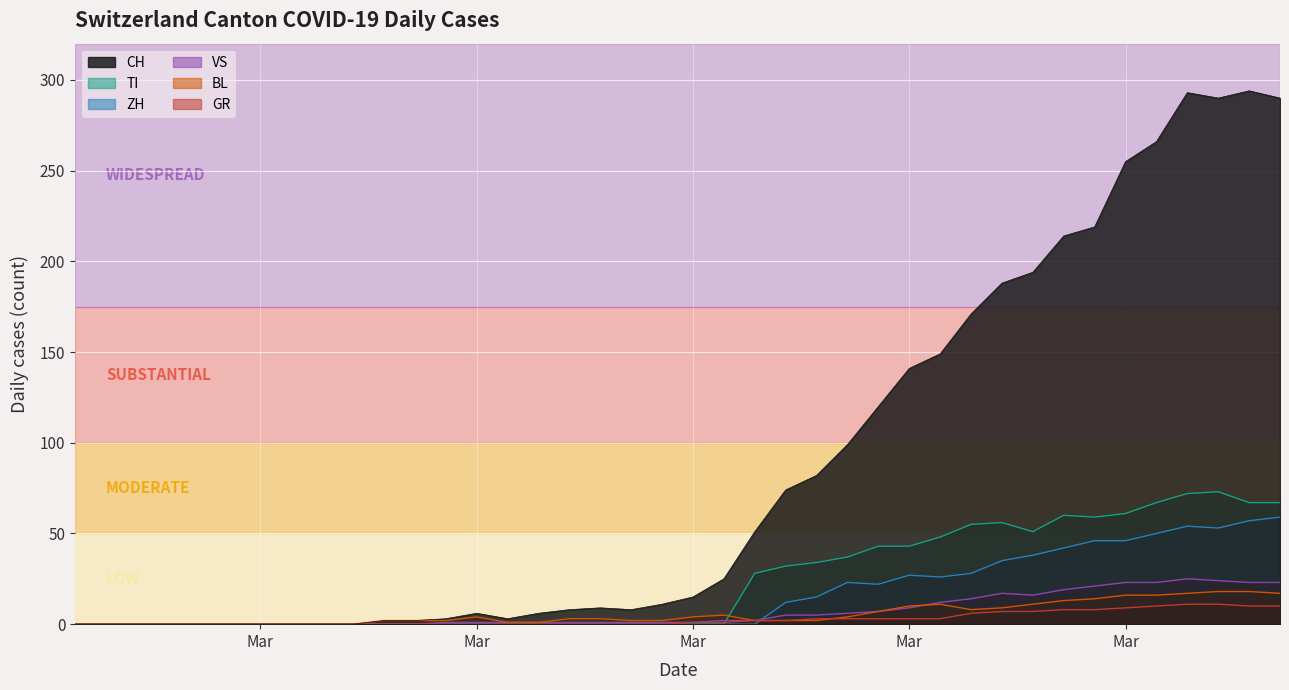

True or false: VS and GR cross at least once.

False